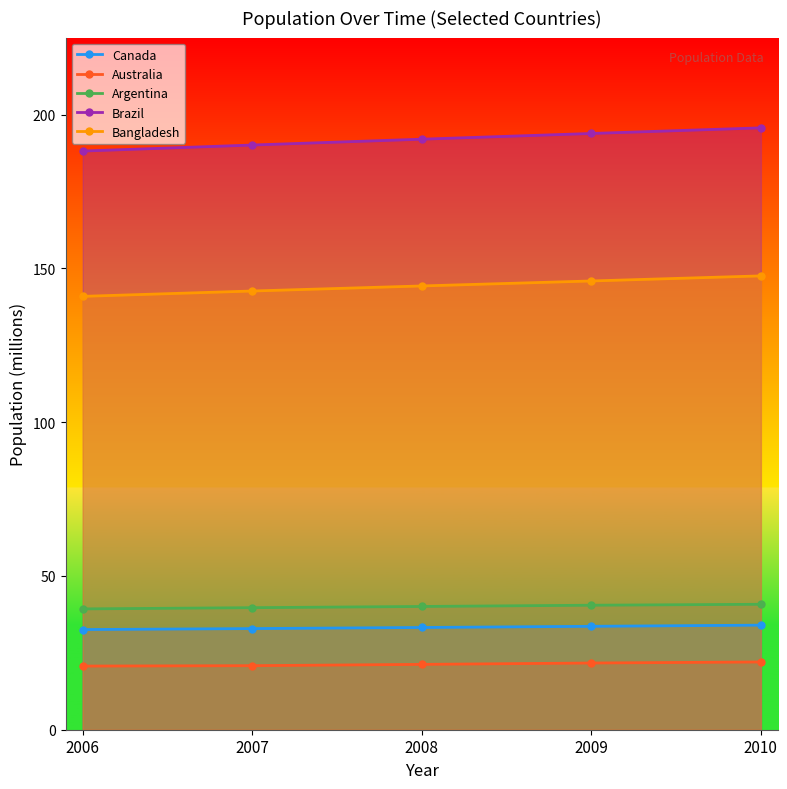

True or false: Bangladesh has more than 1 interior local peaks.

False